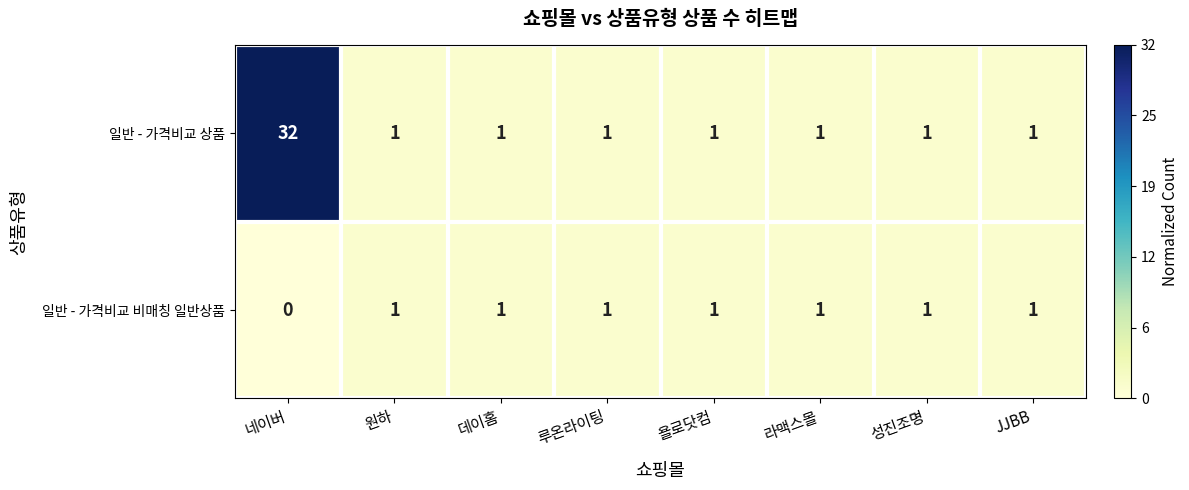

What is the sum of all 일반 - 가격비교 비매칭 일반상품 values?

7